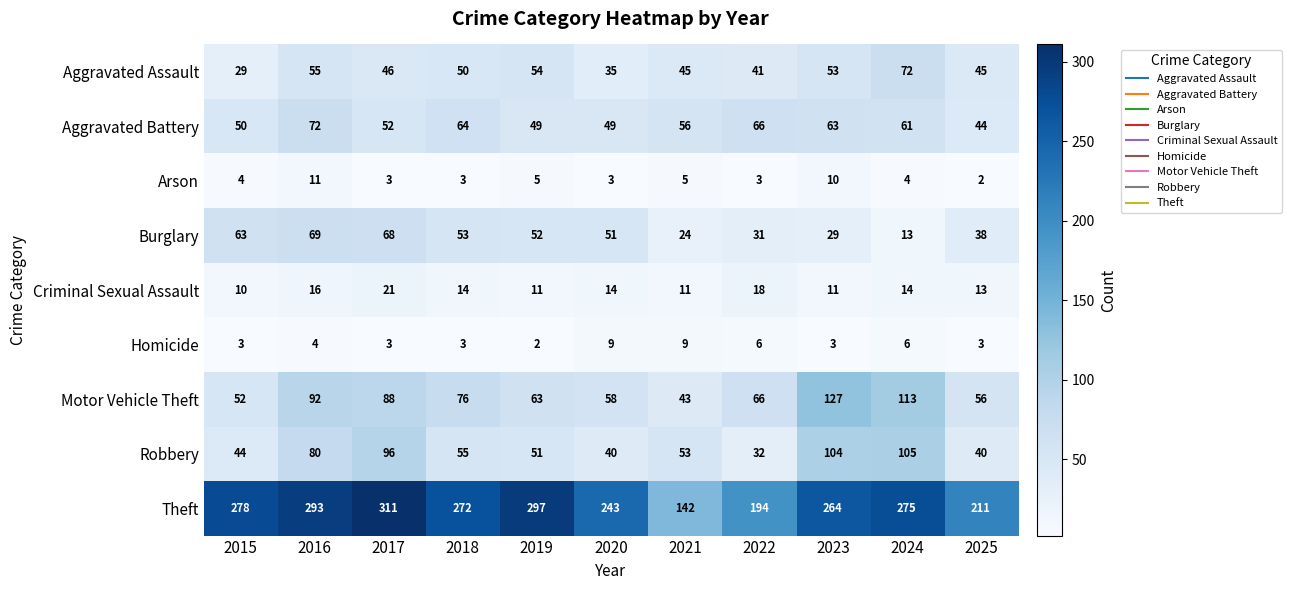

What is the approximate value of Aggravated Battery at 2020, to the nearest 10?

50